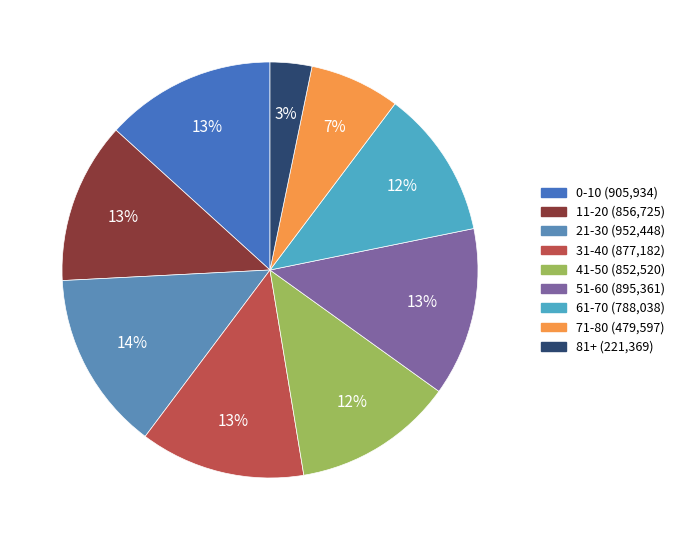

What portion of the pie excludes 31-40?

87.2%